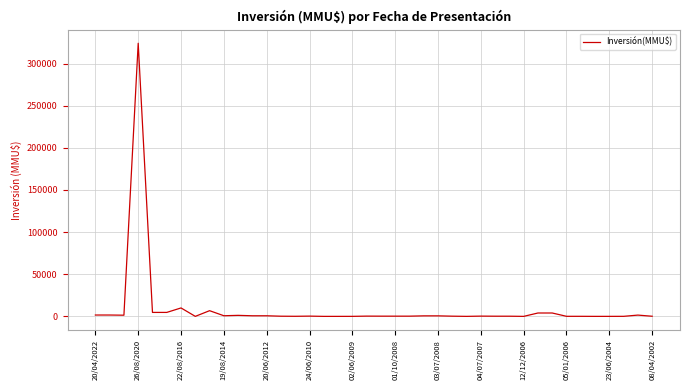

What is the difference between the maximum and minimum values?

324020